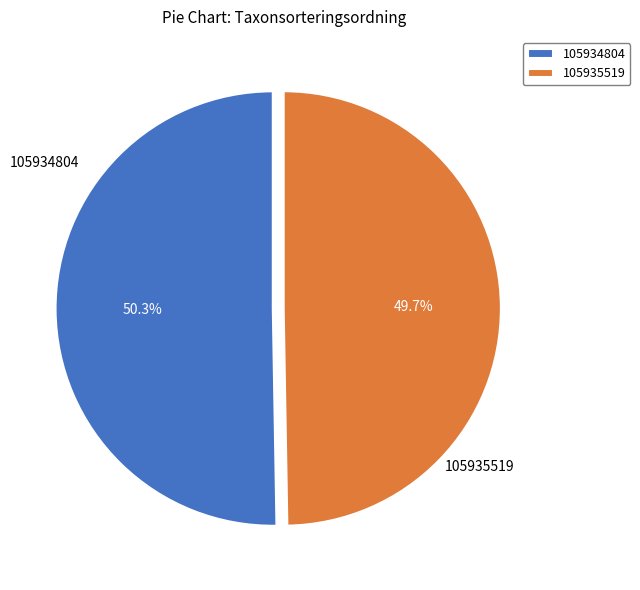

To the nearest percent, what is the difference between the 105935519 and 105934804 slice percentages?

1%